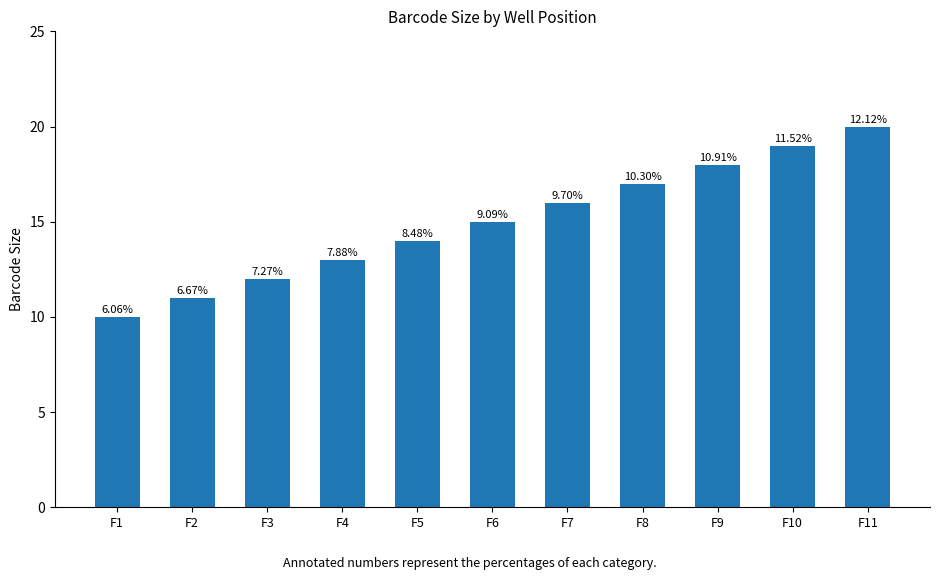

List the labels in order of value, smallest first.

F1, F2, F3, F4, F5, F6, F7, F8, F9, F10, F11